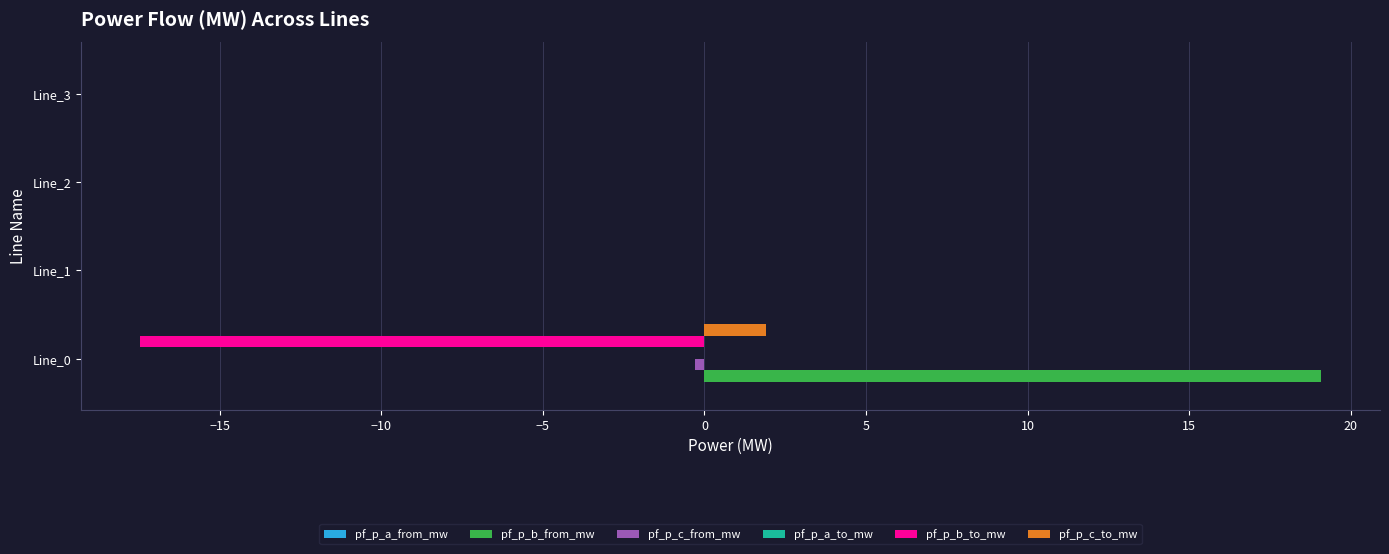

The pf_p_b_from_mw series shows 19.1 at Line_0. True or false?

True